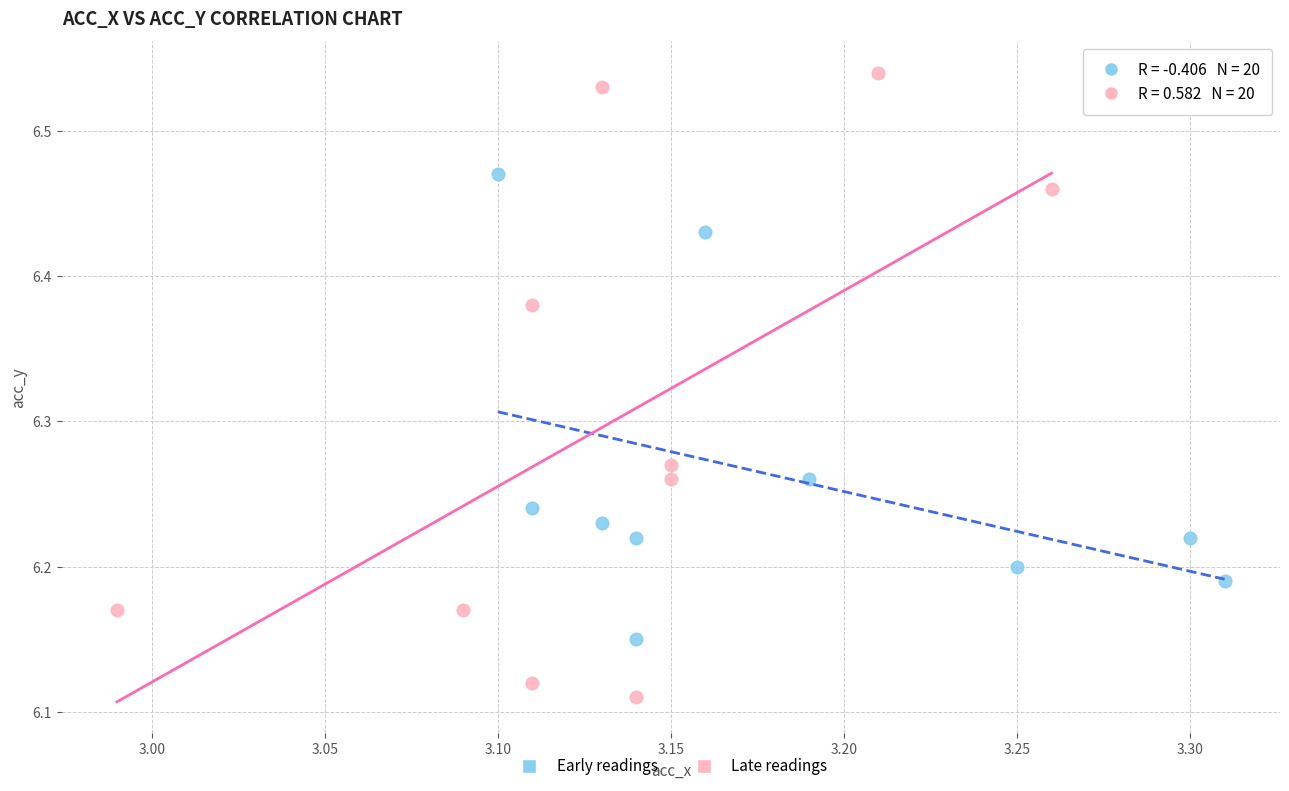

Which series contains the highest Y value?

Late readings